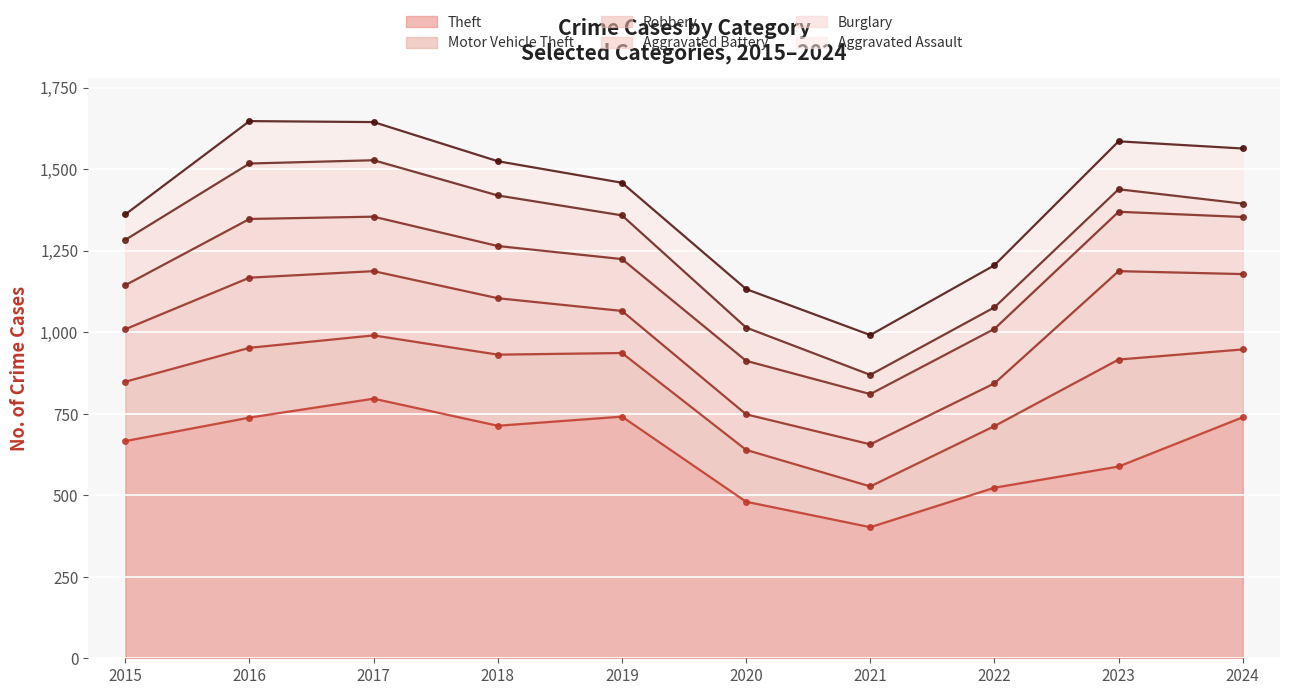

What is the value of the Robbery point at the 1st from the left?

161